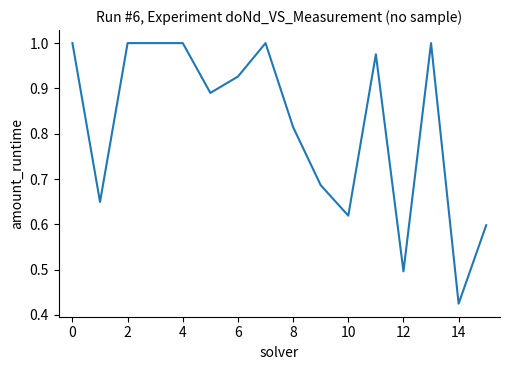

Reading right to left, transcribe all the data shown in this chart.

0.6	0.4	1.0	0.5	1.0	0.6	0.7	0.8	1.0	0.9	0.9	1.0	1.0	1.0	0.6	1.0